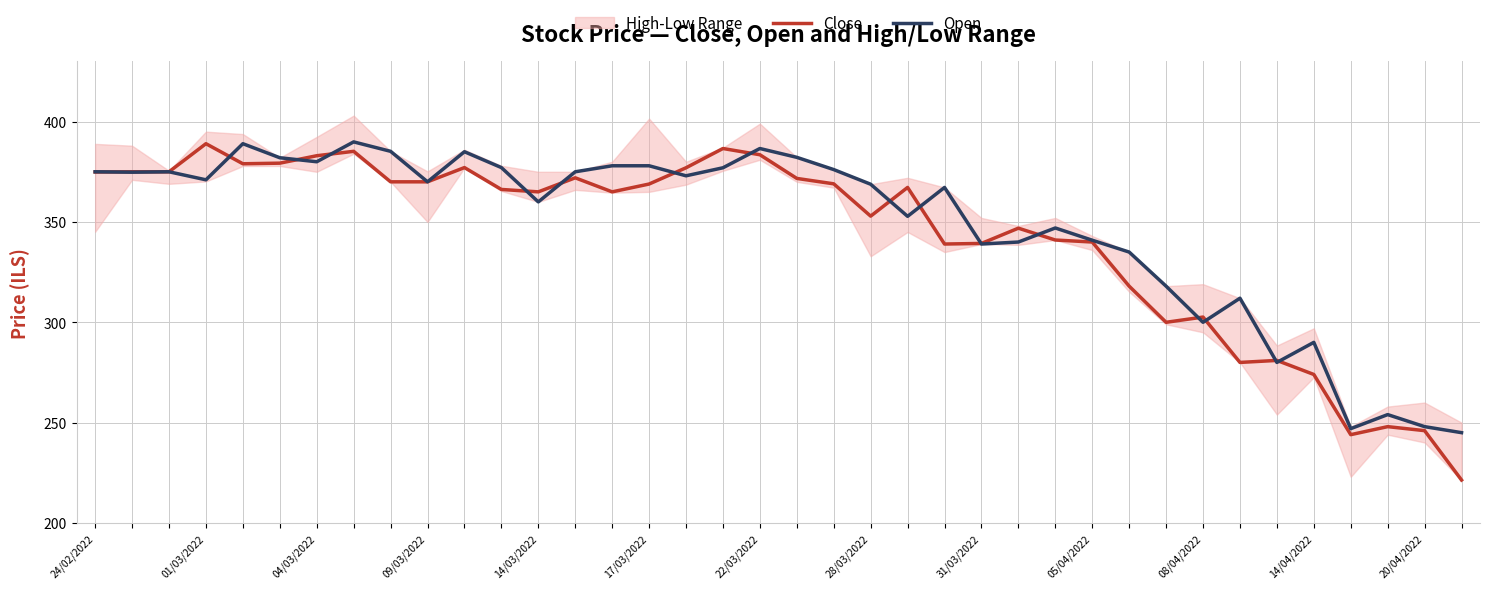

The value of Open at 31/03/2022 is 385.2. True or false?

True